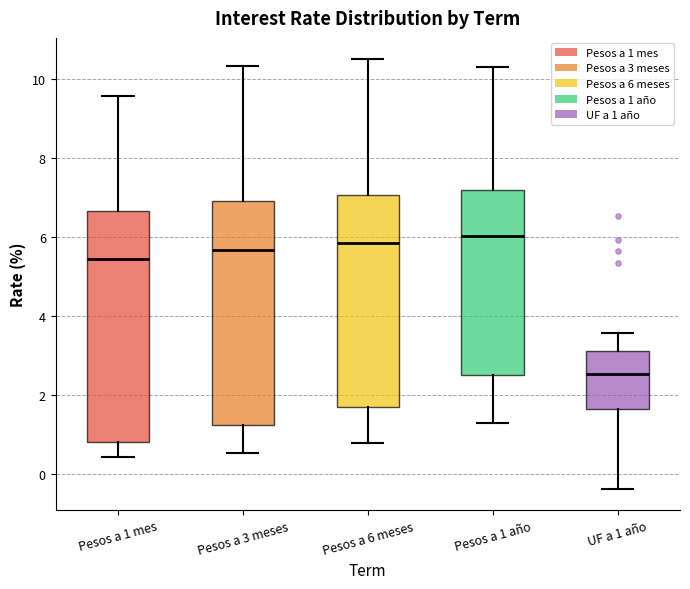

Reading left to right, transcribe this box plot: for each box, give where its median line is, the range the box spans, and where its two whiskers end, as read against the y-axis. The values are not printed on the chart, so give them approximately, as read against the axis.

Pesos a 1 mes: median 5.4, box 0.8 to 6.6, whiskers 0.4 to 9.6
Pesos a 3 meses: median 5.6, box 1.2 to 7.0, whiskers 0.6 to 10.4
Pesos a 6 meses: median 5.8, box 1.6 to 7.0, whiskers 0.8 to 10.6
Pesos a 1 año: median 6.0, box 2.4 to 7.2, whiskers 1.2 to 10.4
UF a 1 año: median 2.6, box 1.6 to 3.2, whiskers -0.4 to 3.6